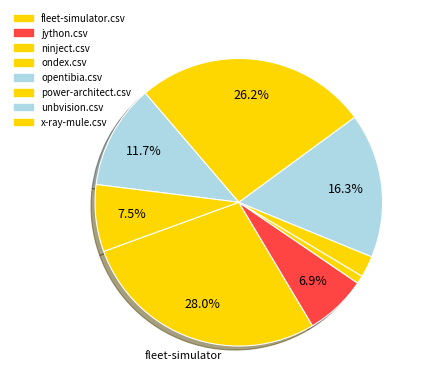

How many segments does this pie chart have?

8